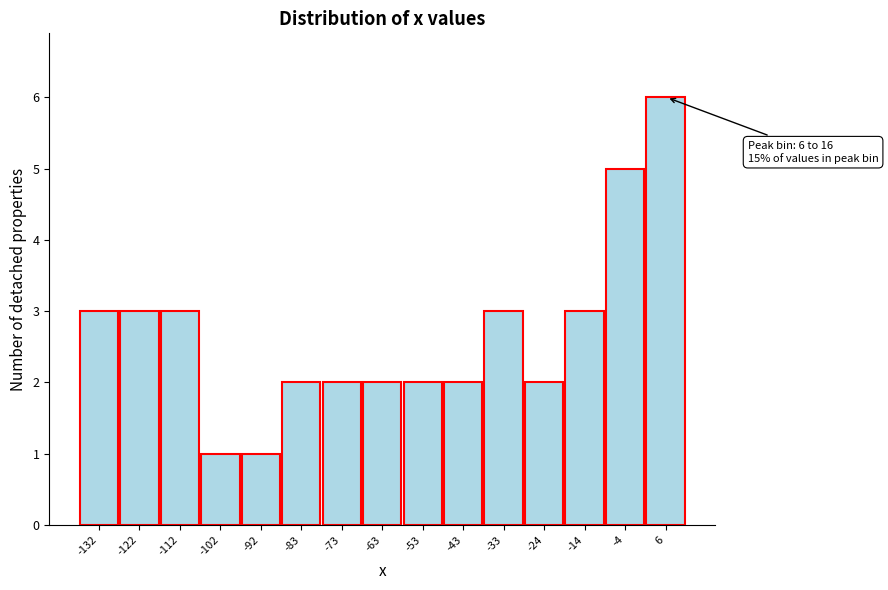

Reading left to right, extract all data points from this chart.

3	3	3	1	1	2	2	2	2	2	3	2	3	5	6